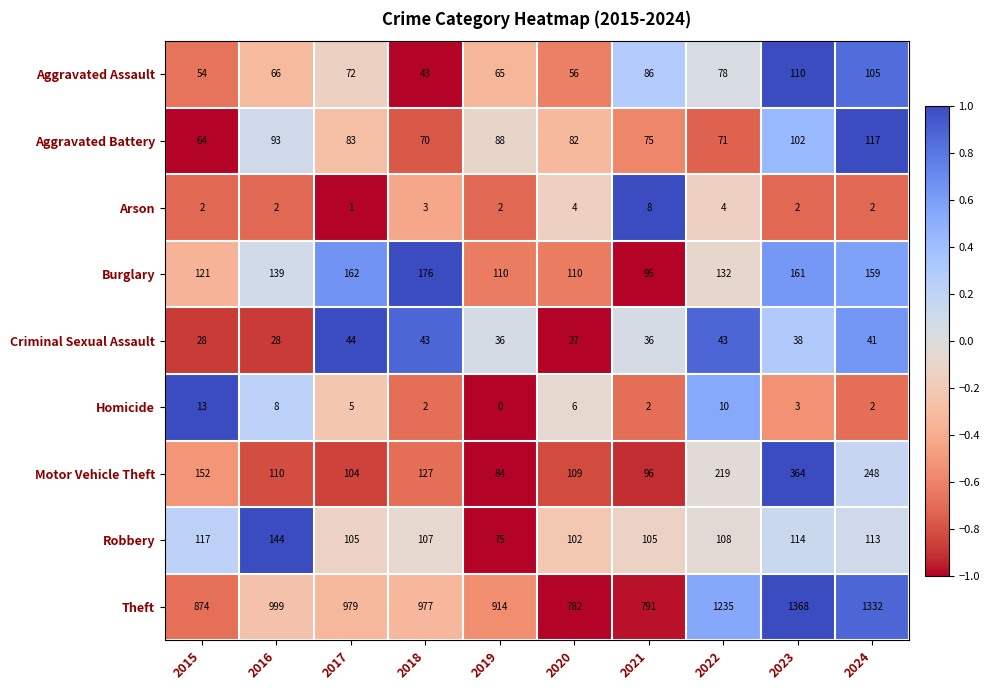

What is the sum of the Theft values at 2019 and 2016?

1913